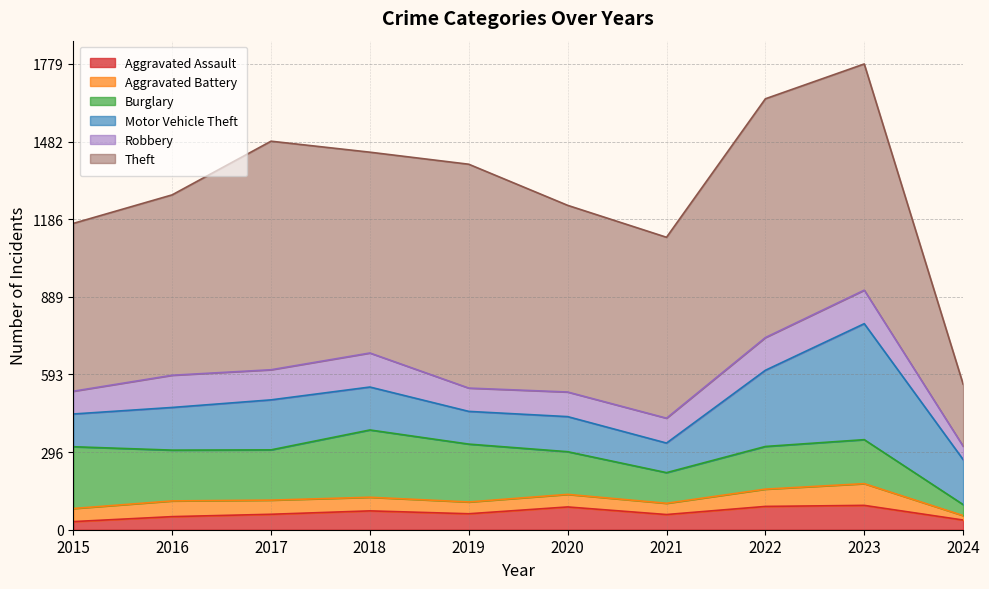

What is the average value of the Aggravated Battery series?

52